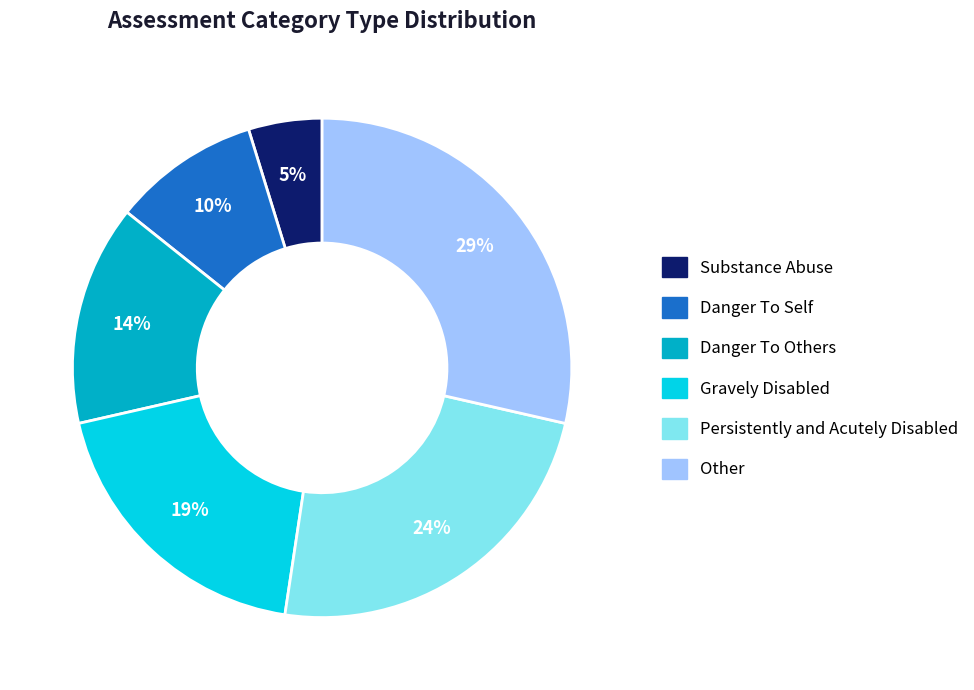

How many segments does this pie chart have?

6